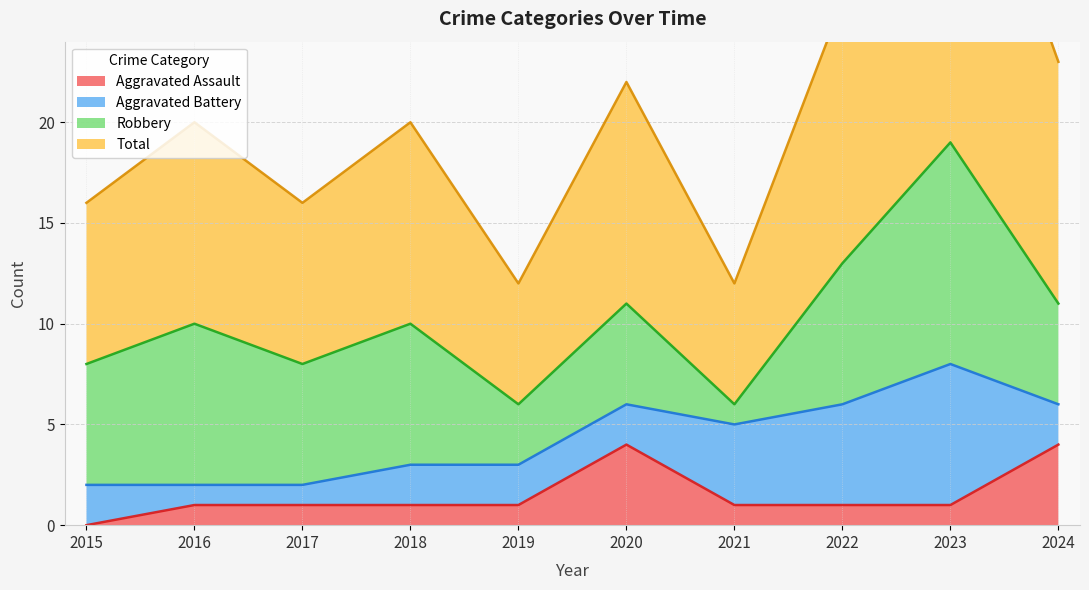

True or false: Total has more than 0 interior local peaks.

True